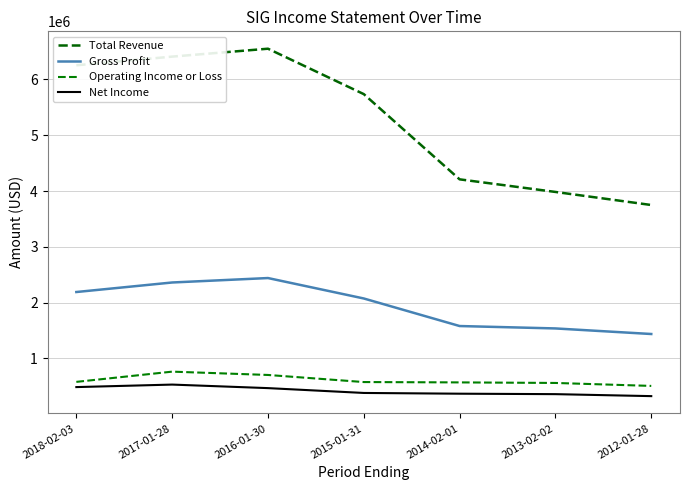

Rank the categories by Gross Profit value from highest to lowest.

2016-01-30, 2017-01-28, 2018-02-03, 2015-01-31, 2014-02-01, 2013-02-02, 2012-01-28